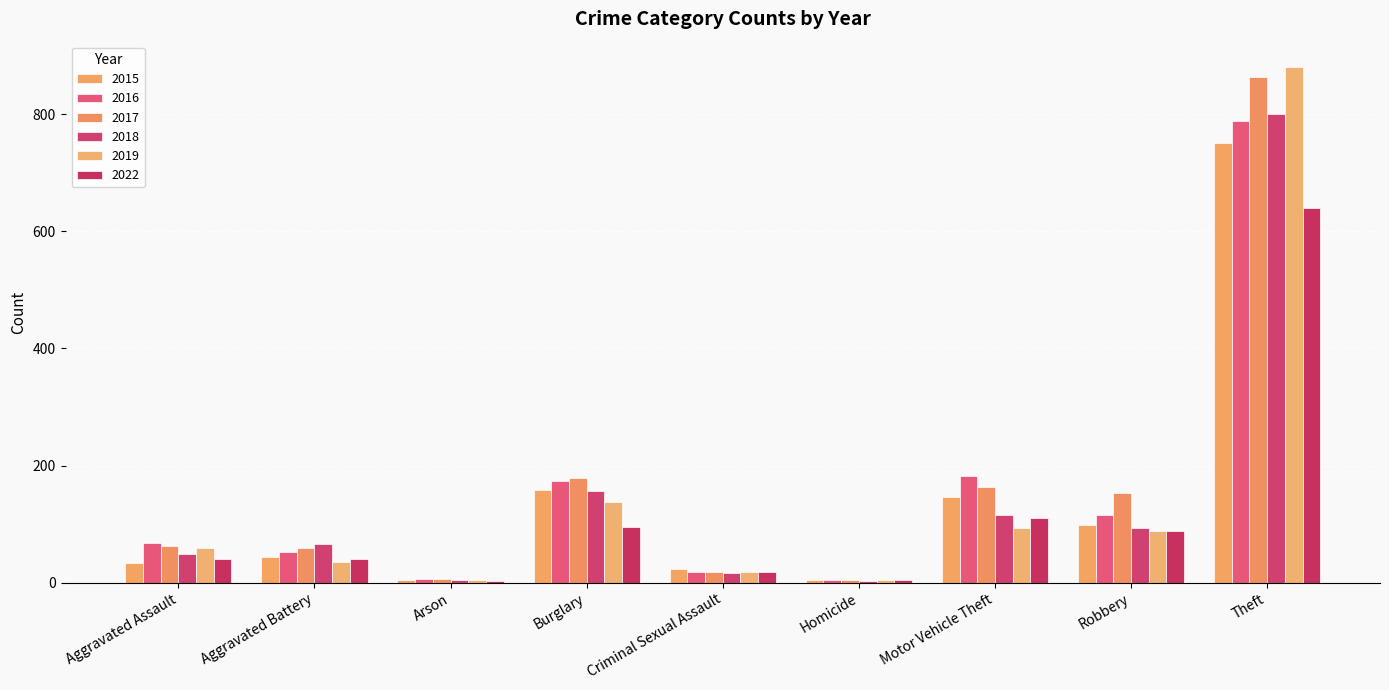

Reading left to right, extract all data points from this chart.

2015: 34	44	5	159	24	4	146	98	751
2016: 68	52	7	173	19	4	183	116	788
2017: 62	59	6	179	19	4	163	153	864
2018: 49	66	5	156	16	3	116	93	800
2019: 60	35	5	138	19	4	93	88	880
2022: 41	40	3	95	19	5	111	88	640